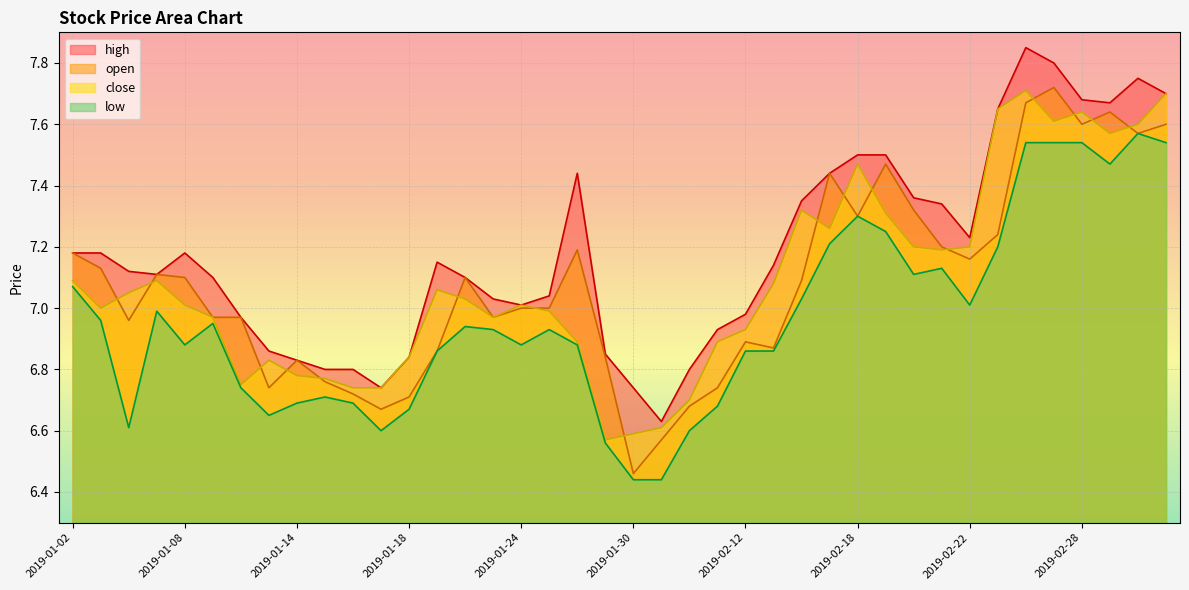

Is it true that low equals 6.9 at 2019-01-23?

True